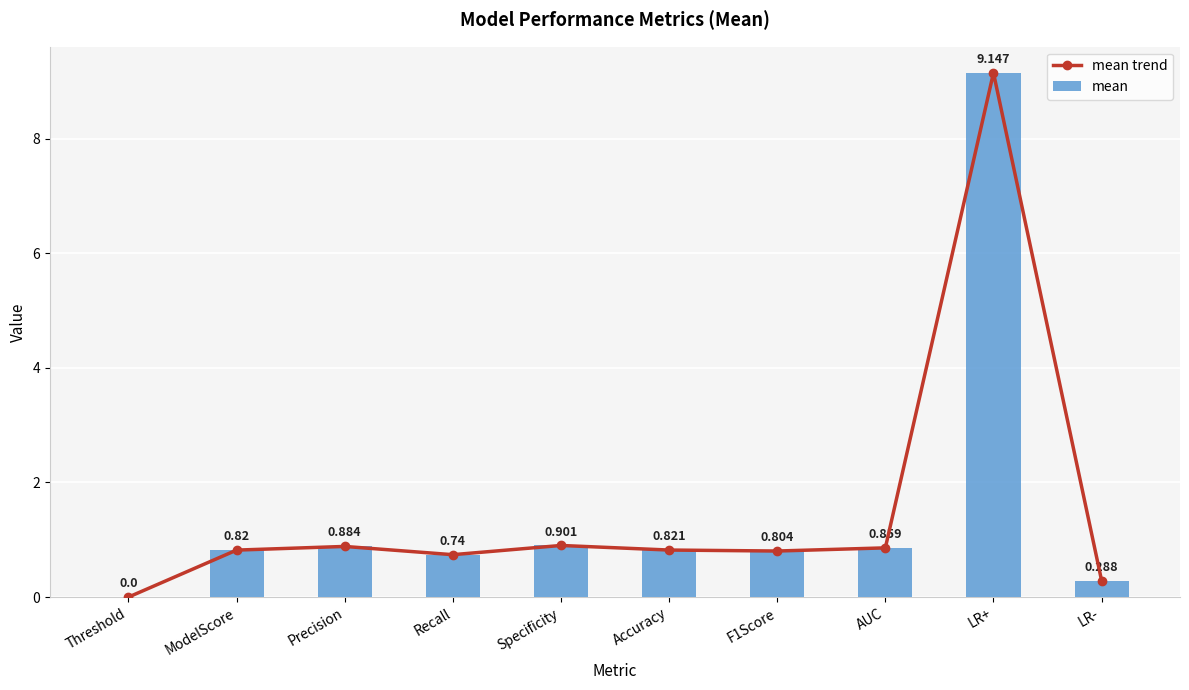

What is the label of the 2nd bar from the left?

ModelScore